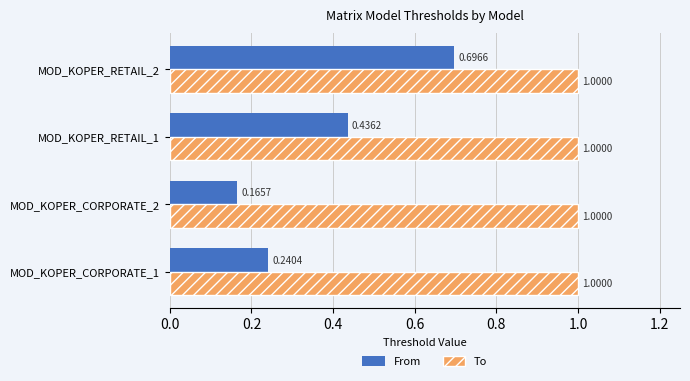

Which series has the widest spread of values?

From